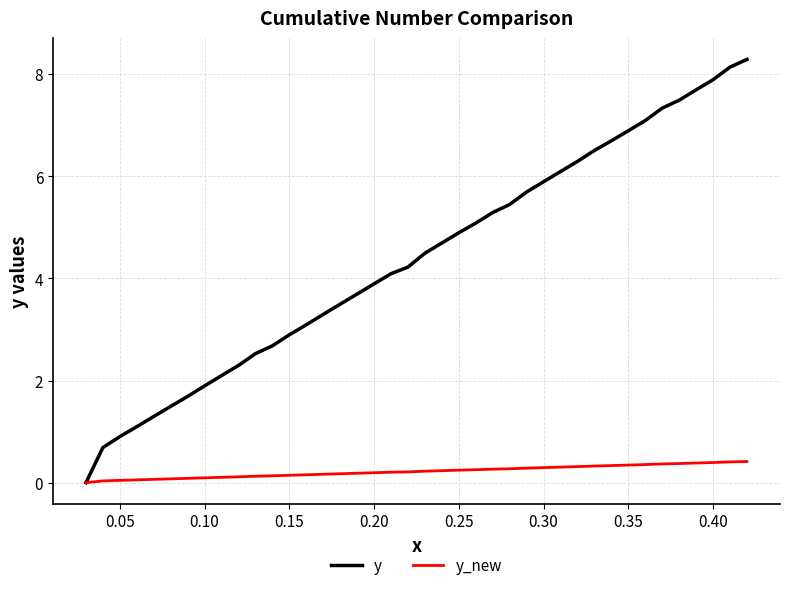

What is the maximum value shown in the chart?

8.3